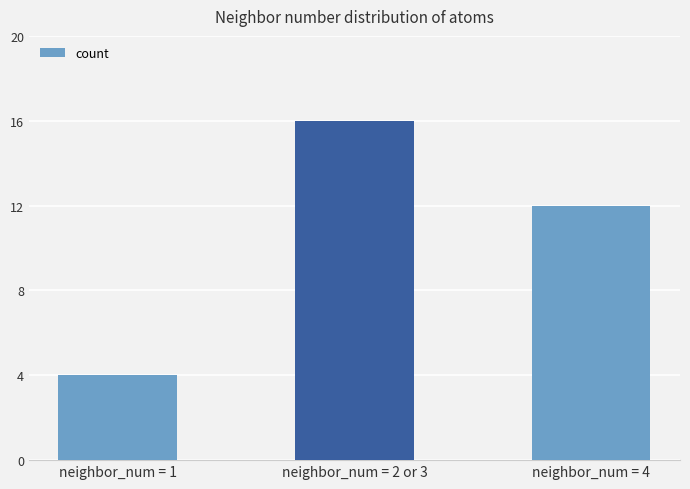

What is the ratio of the value at neighbor_num = 2 or 3 to the value at neighbor_num = 1?

4.0